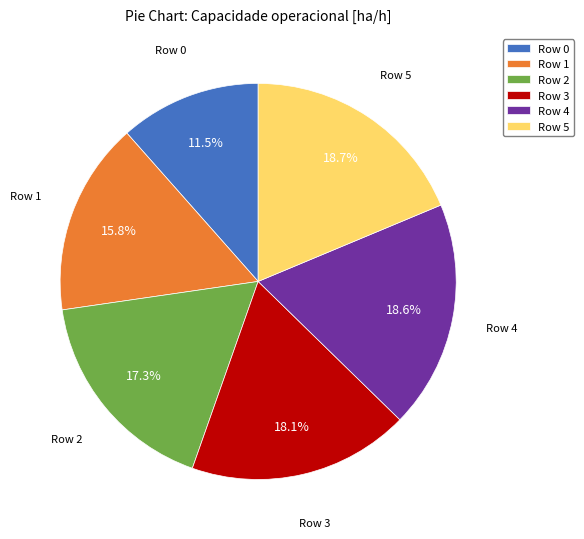

Combined, do Row 3 and Row 0 account for over 50%?

No